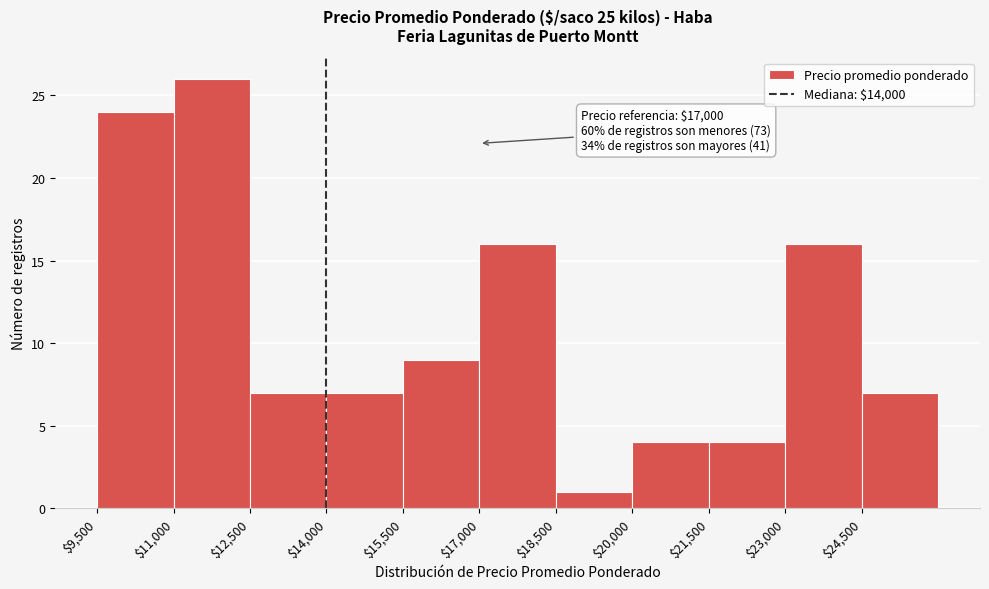

Over which range of the x-axis is the bar tallest?

11000 to 12500